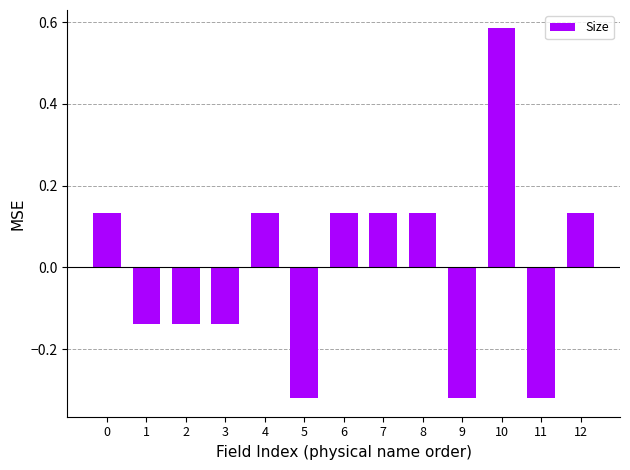

Are the bars horizontal?

No